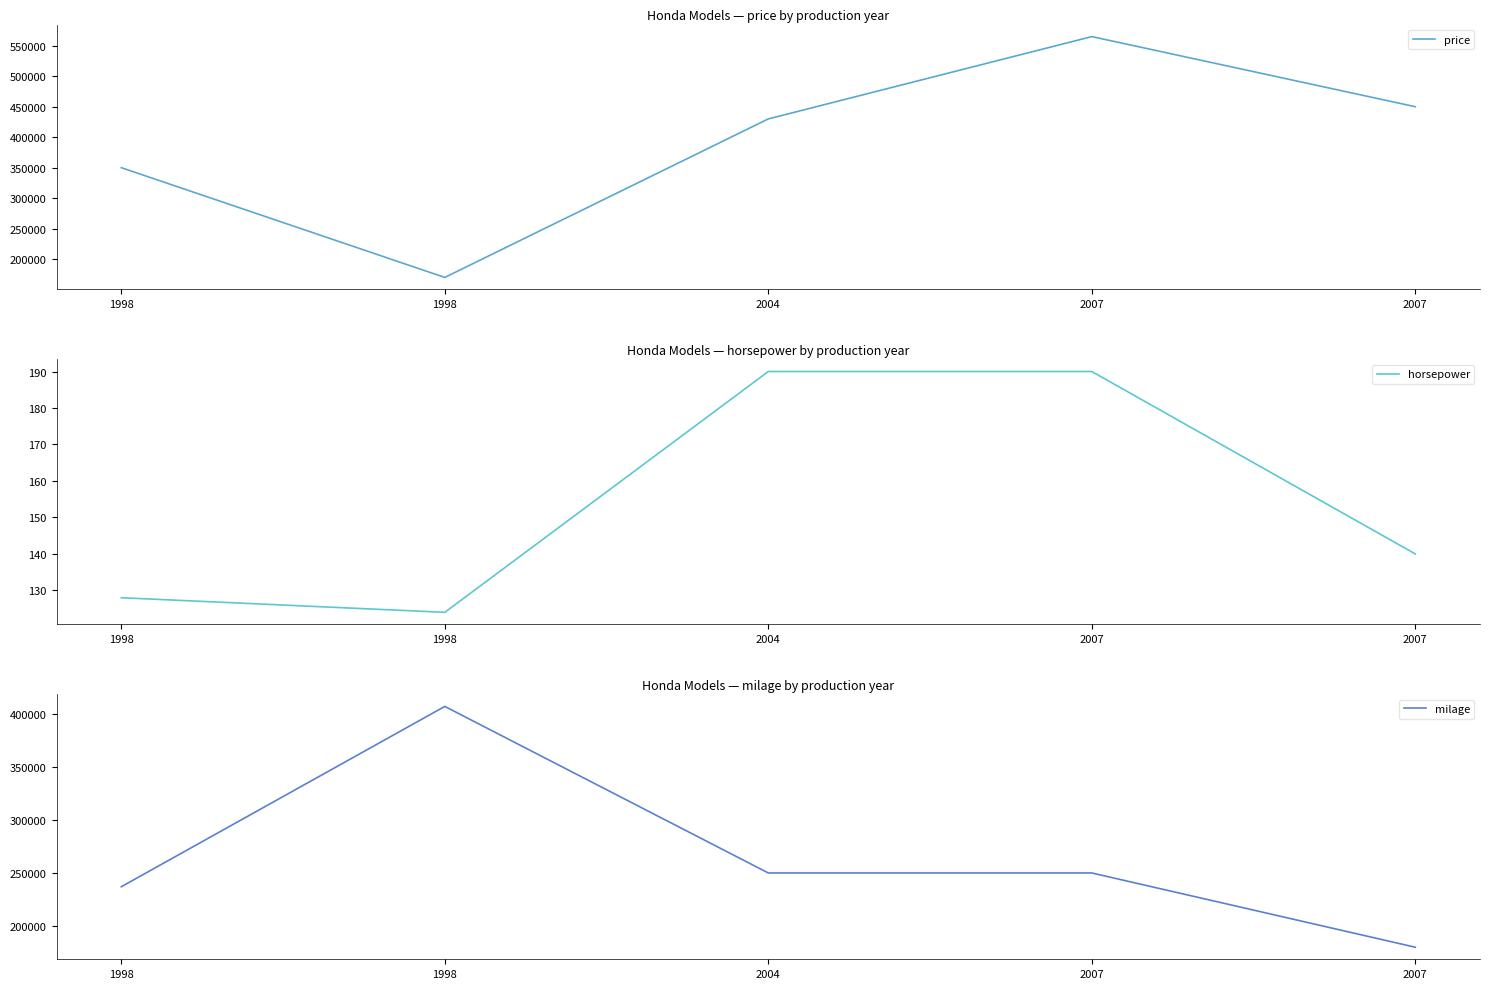

Rank the series by their average value, from highest to lowest.

price, milage, horsepower